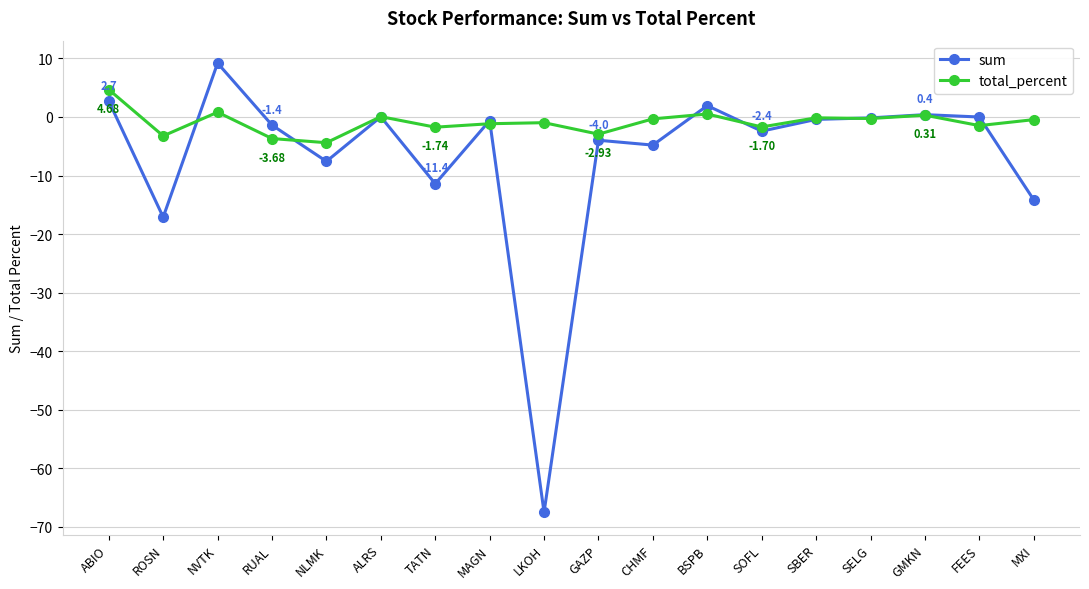

What is the sum of all sum values?

-117.2